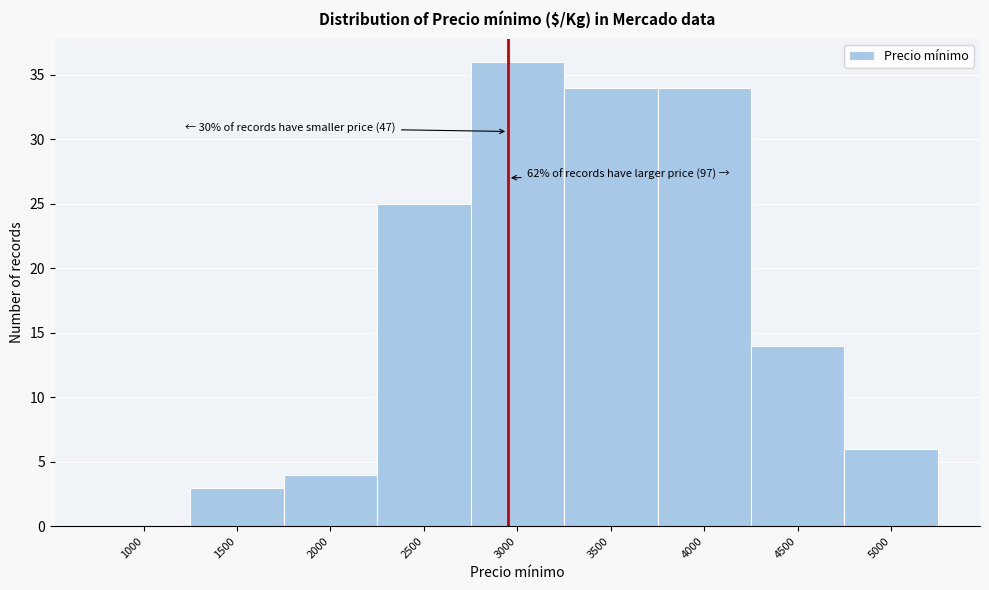

Reading left to right, extract all data points from this chart.

1000=0	1500=3	2000=4	2500=25	3000=36	3500=34	4000=34	4500=14	5000=6